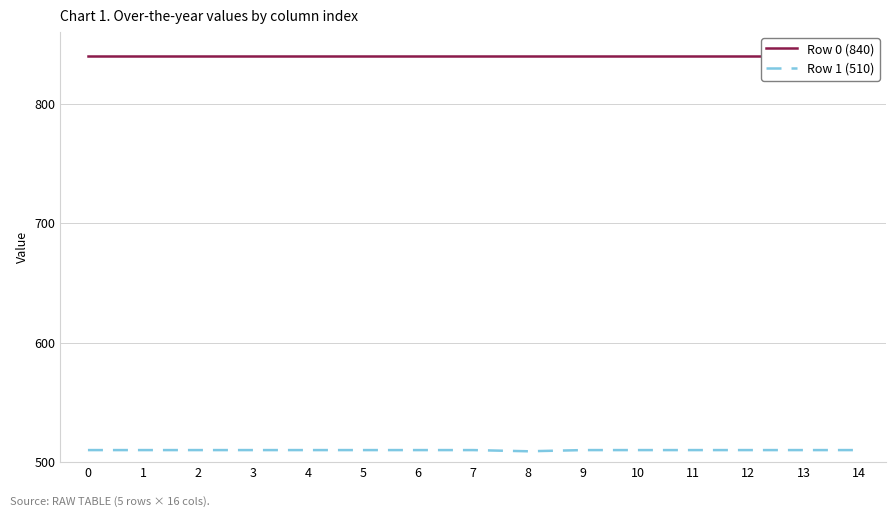

True or false: Row 1 (510) and Row 0 (840) intersect in this chart.

False